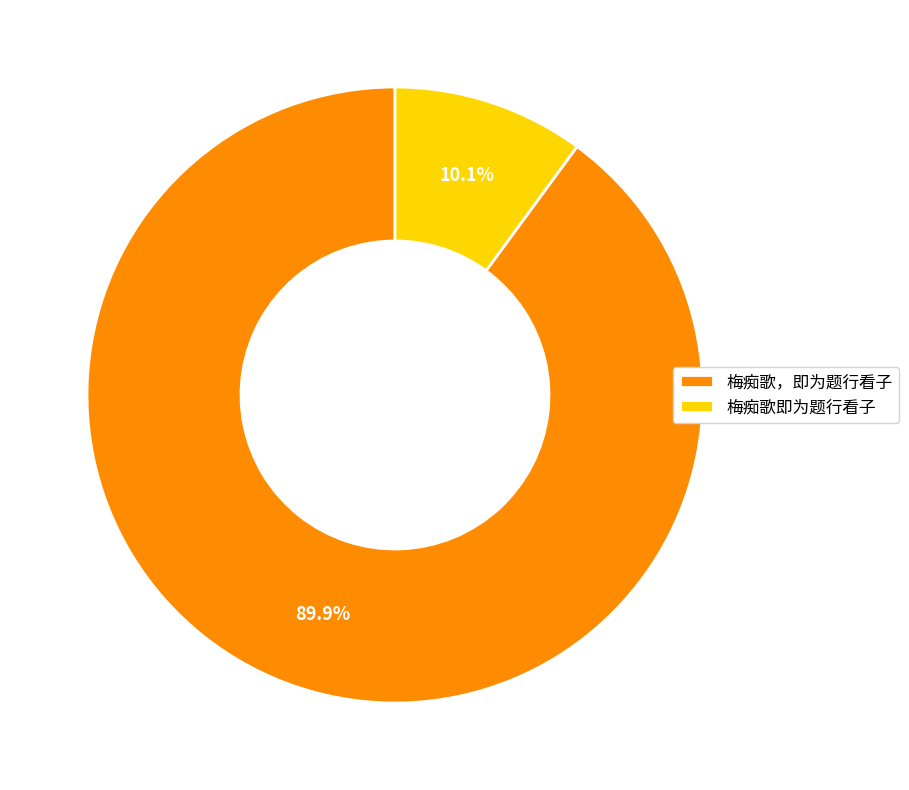

How many segments does this pie chart have?

2